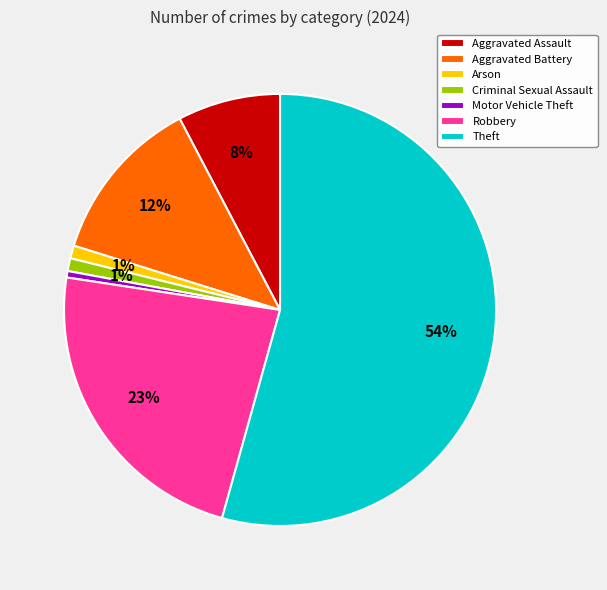

Count the number of slices in the pie.

7